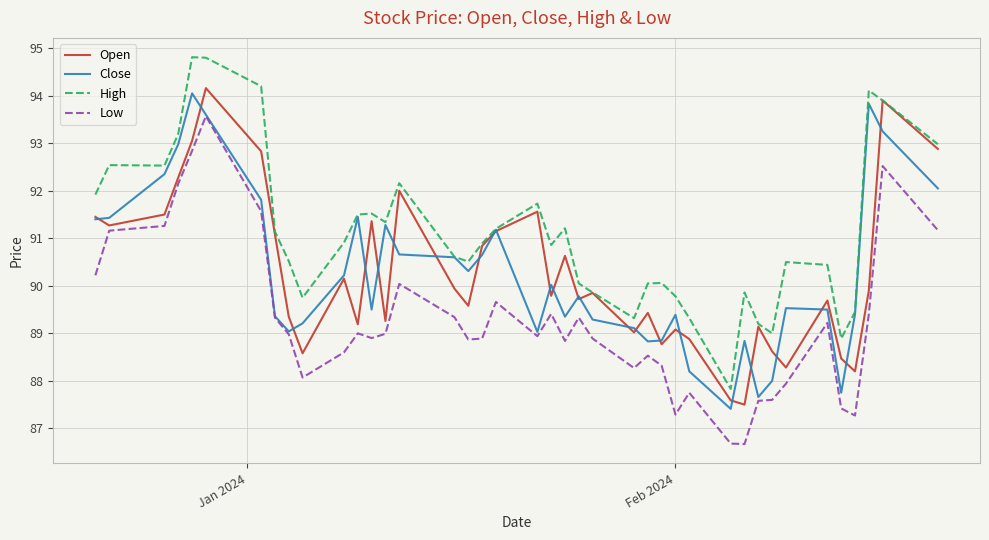

Which series has the largest total across all categories?

High